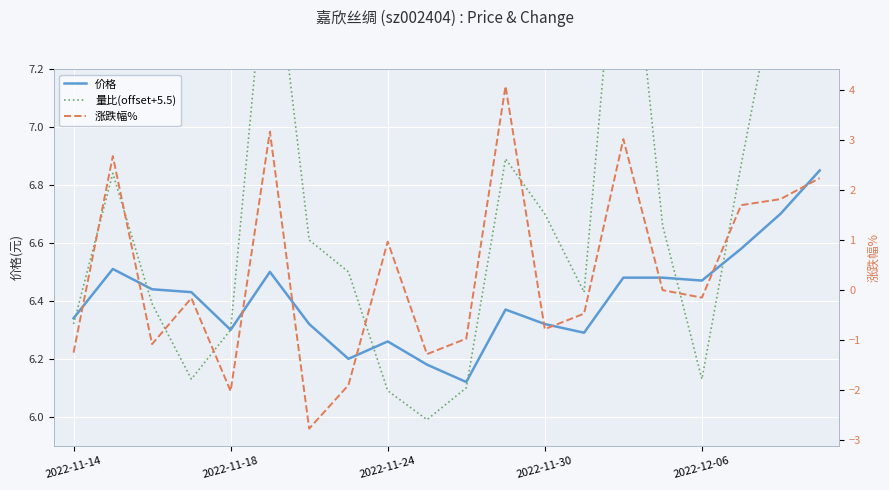

At which category is the sum across all series the highest?

14